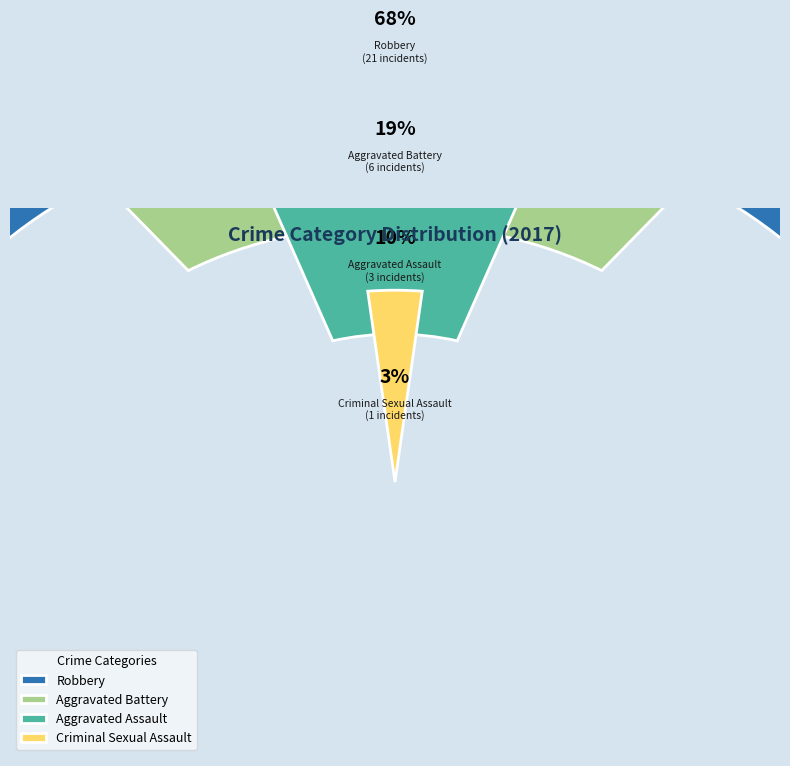

What portion of the pie excludes Criminal Sexual Assault?

96.8%